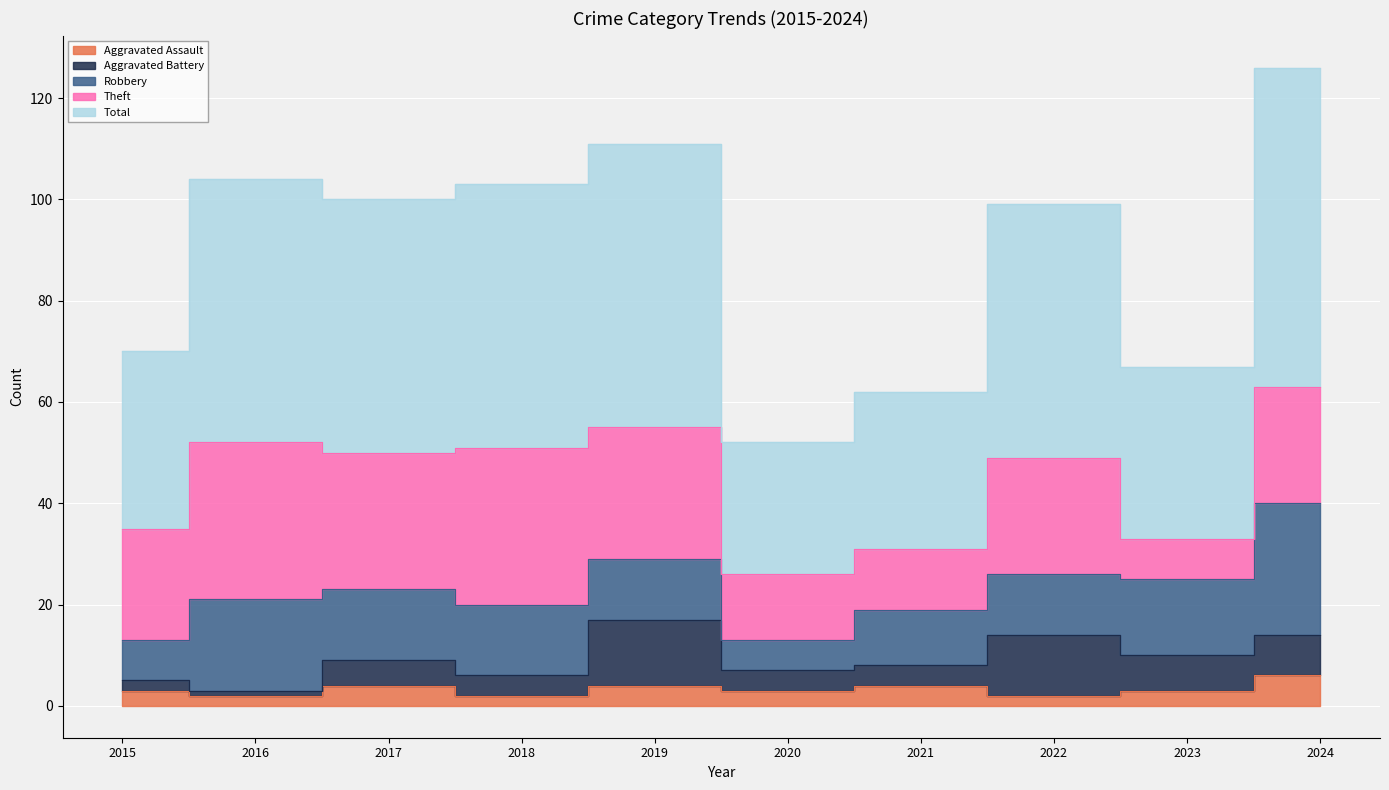

List the series in order of their peak value, lowest first.

Aggravated Assault, Aggravated Battery, Robbery, Theft, Total